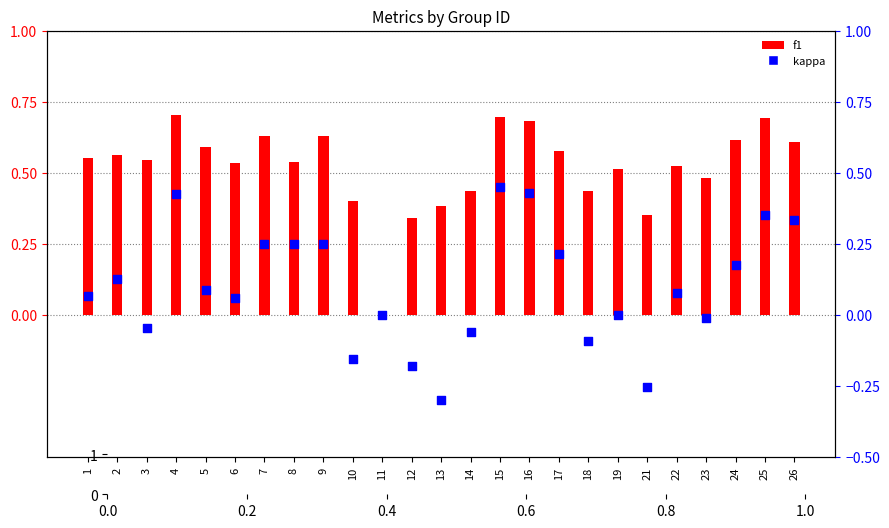

Which series has the widest spread of Y values?

kappa